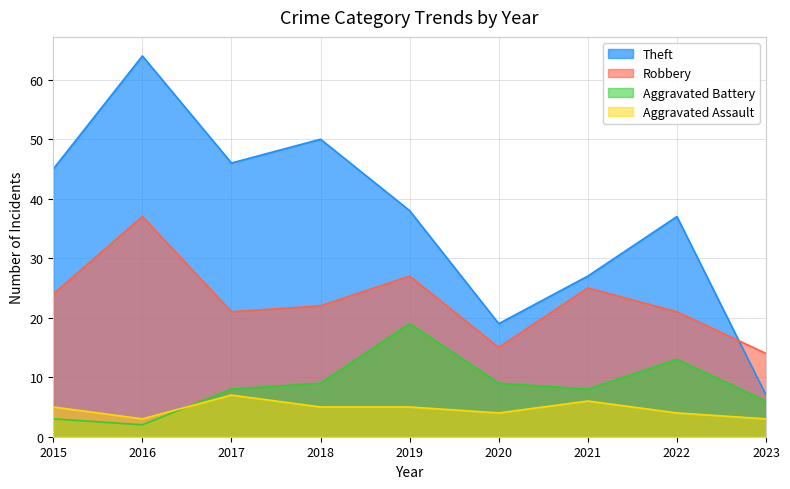

The Robbery series shows 34 at 2018. True or false?

False